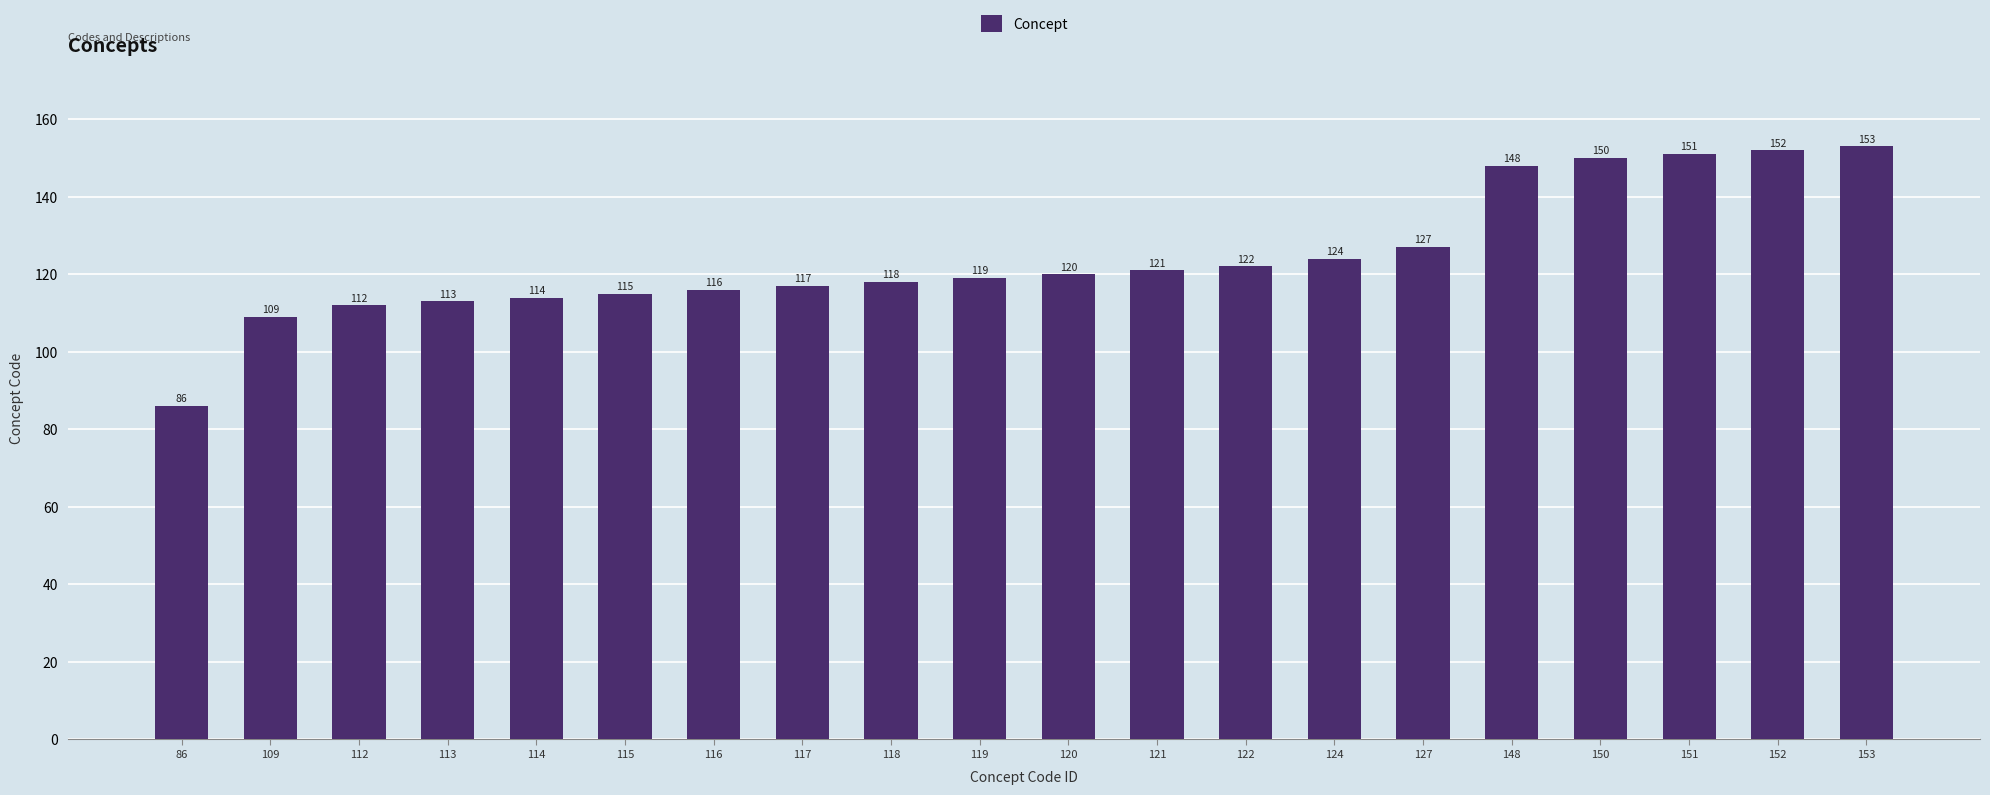

What is the change in value from 113 to 117?

+4